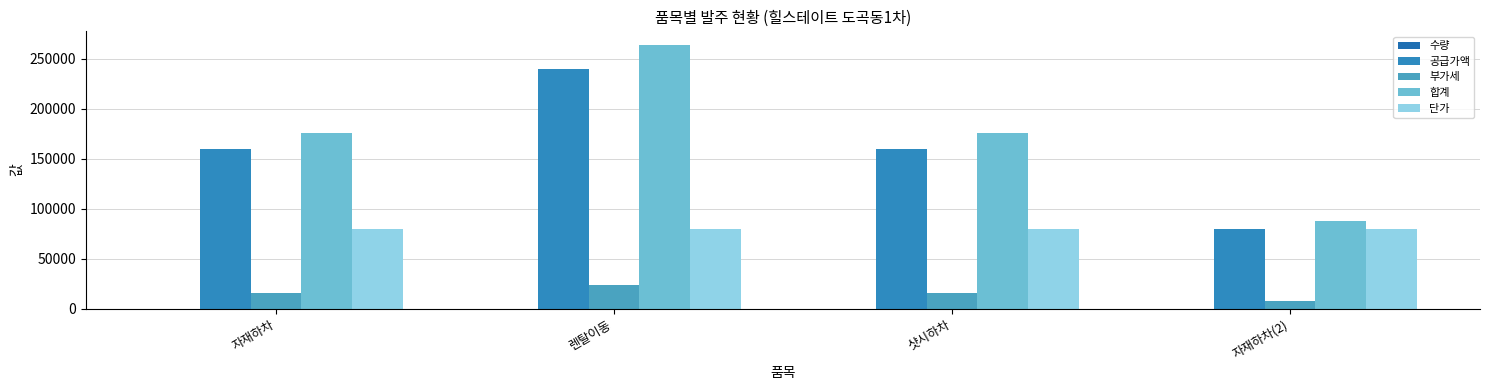

How many categories are shown in the chart?

4